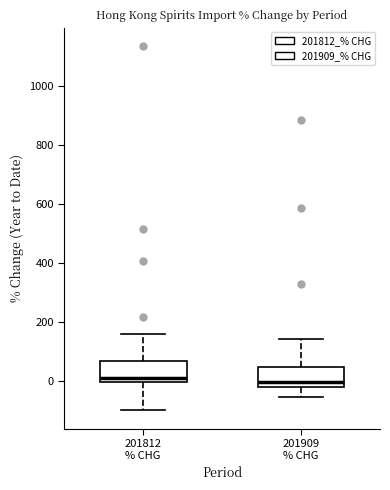

Reading left to right, read every box against the y-axis: the position of its median line, the range the box covers, and the ends of its whiskers. The values are not printed on the chart, so give them approximately, as read against the axis.

201812 % CHG: median 0 (just above the box's lower edge), box 0 to 60, whiskers -100 to 160
201909 % CHG: median 0, box -20 to 40, whiskers -60 to 140